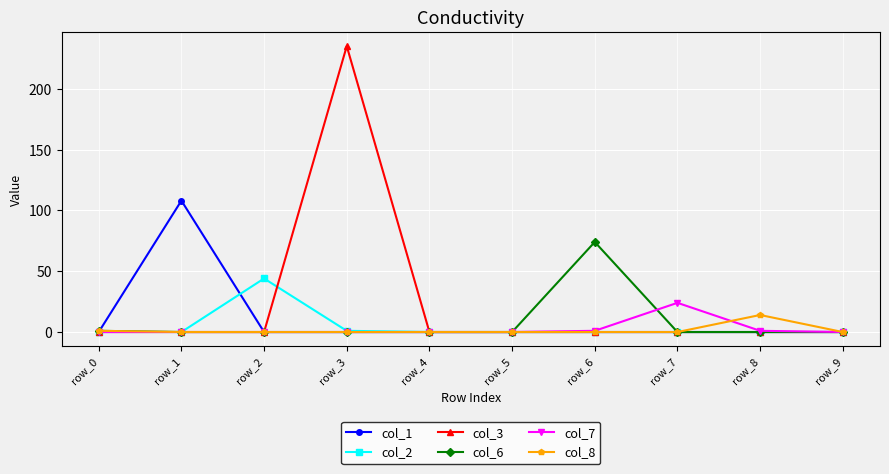

What is the sum of all col_1 values?

108